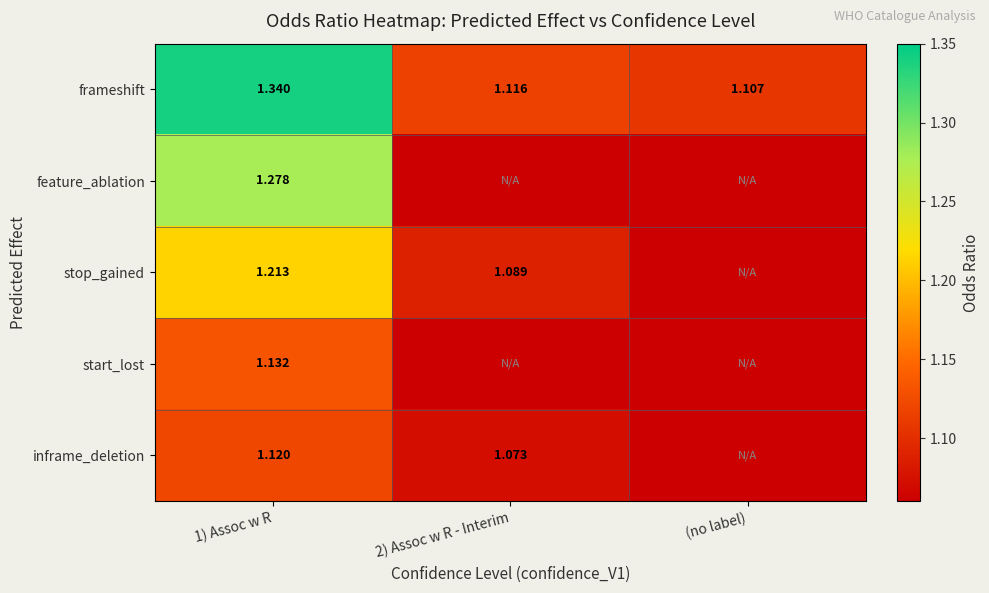

Is the value of feature_ablation at 1) Assoc w R greater than the value of frameshift at 2) Assoc w R - Interim?

Yes